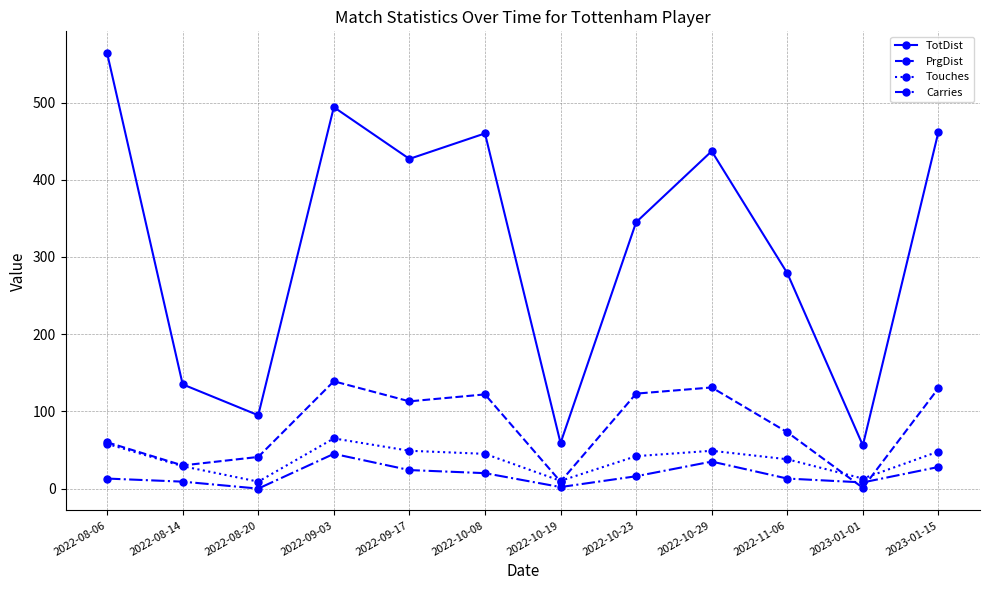

At which category does Touches reach its first local peak?

2022-09-03